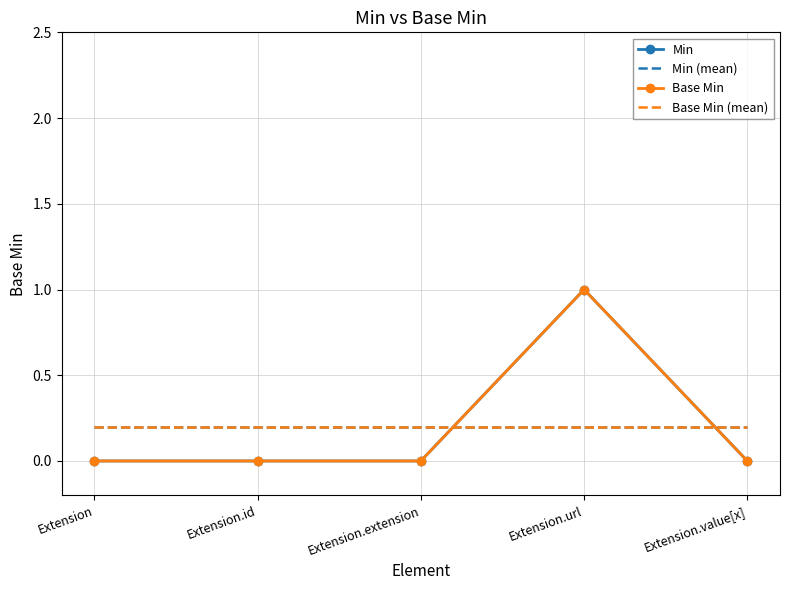

Is the value of Base Min at Extension.id greater than the value of Min at Extension.url?

No